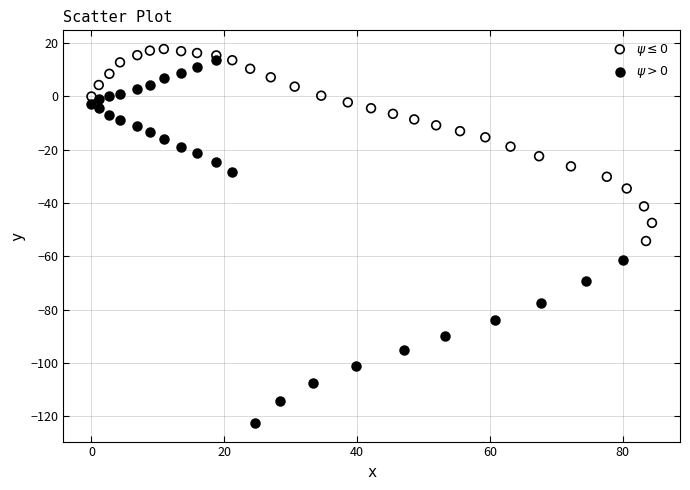

Which series reaches the maximum Y coordinate?

$\psi \leq 0$